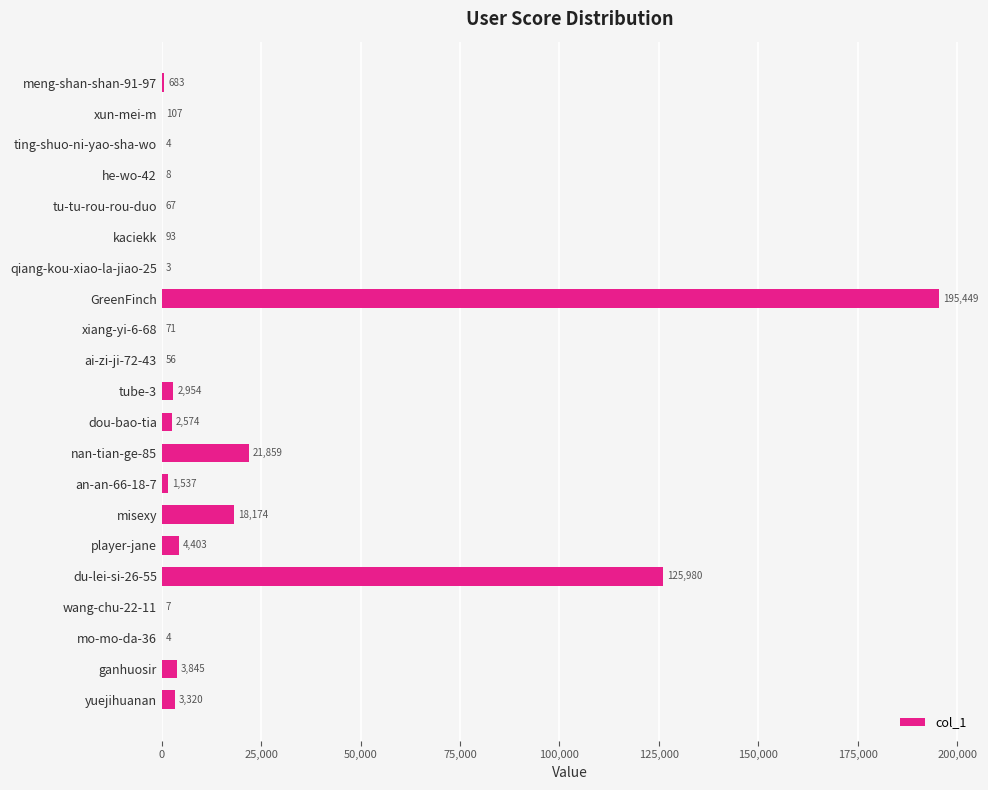

True or false: the data shows 9426 at nan-tian-ge-85.

False